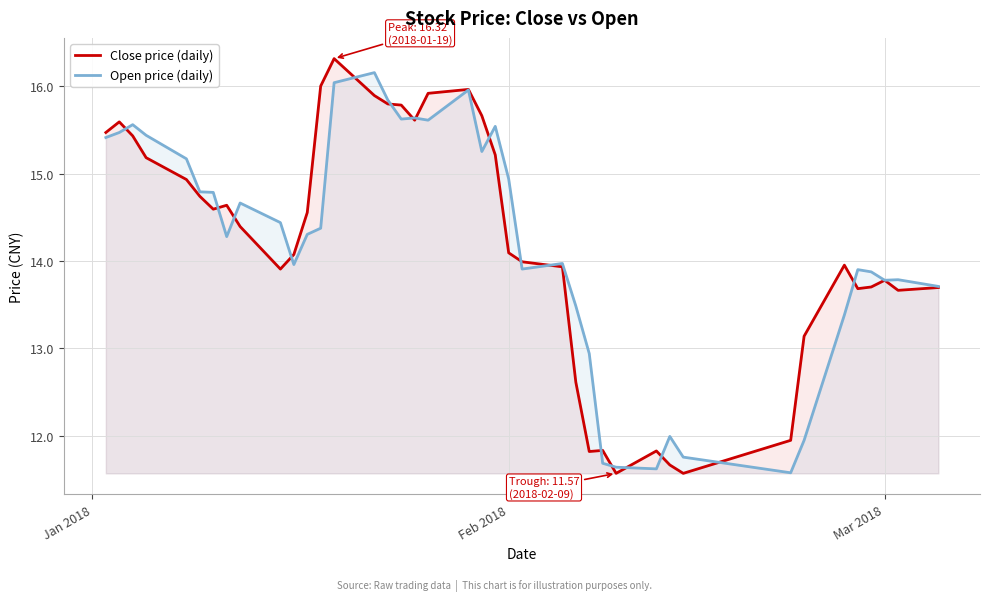

Reading left to right, list all the values displayed in this chart.

Close price (daily): 15.5	15.6	15.4	15.2	14.9	14.7	14.6	14.6	14.4	13.9	14.1	14.6	16.0	16.3	15.9	15.8	15.8	15.6	15.9	16.0	15.7	15.2	14.1	14.0	13.9	12.6	11.8	11.8	11.6	11.8	11.7	11.6	11.9	13.1	14.0	13.7	13.7	13.8	13.7	13.7
Open price (daily): 15.4	15.5	15.6	15.4	15.2	14.8	14.8	14.3	14.7	14.4	14.0	14.3	14.4	16.0	16.2	15.8	15.6	15.6	15.6	16.0	15.3	15.5	14.9	13.9	14.0	13.5	12.9	11.7	11.6	11.6	12.0	11.8	11.6	11.9	13.4	13.9	13.9	13.8	13.8	13.7